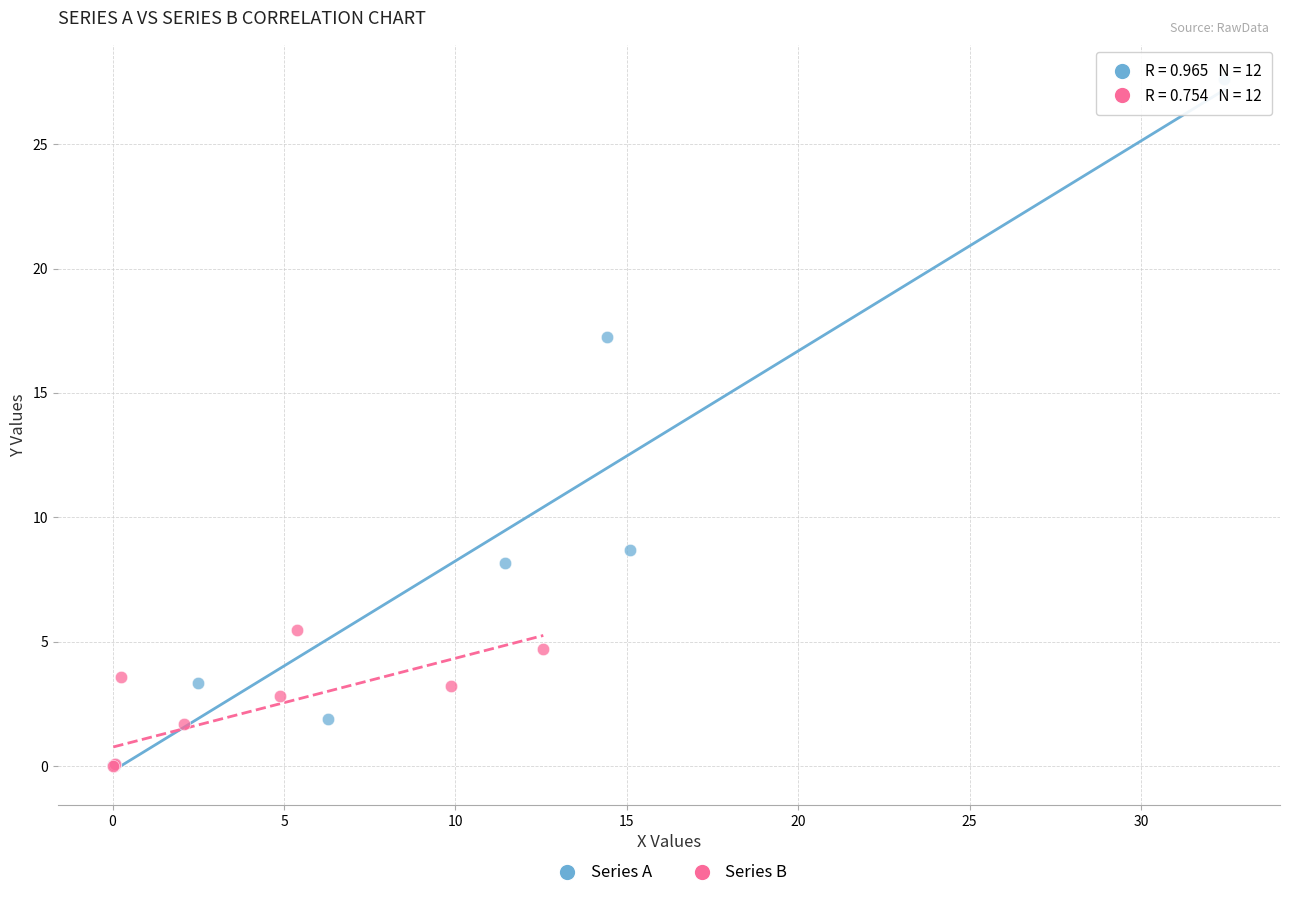

What are all the series names shown in the legend?

Series A, Series B